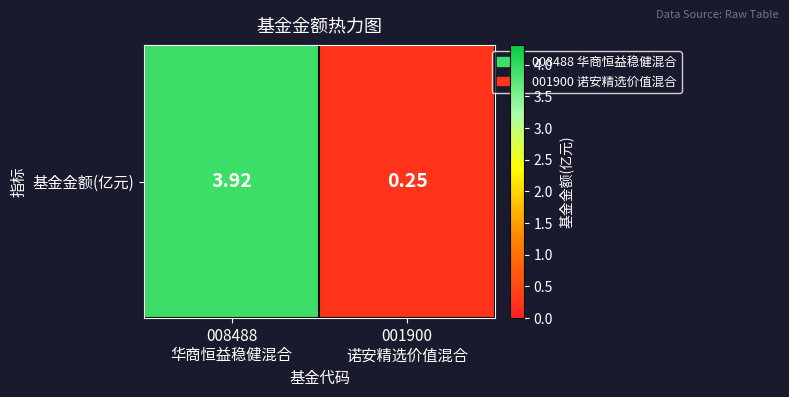

List the labels in order of value, largest first.

008488
华商恒益稳健混合, 001900
诺安精选价值混合